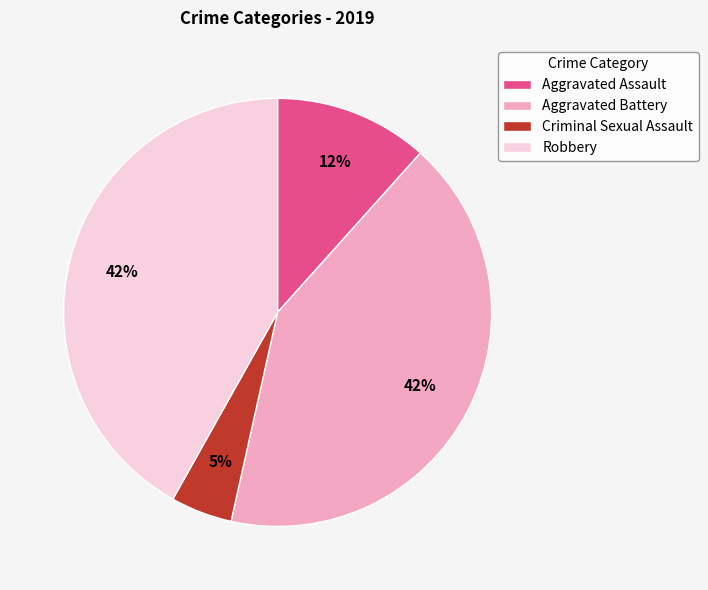

True or false: Aggravated Battery accounts for 35% of the total.

False